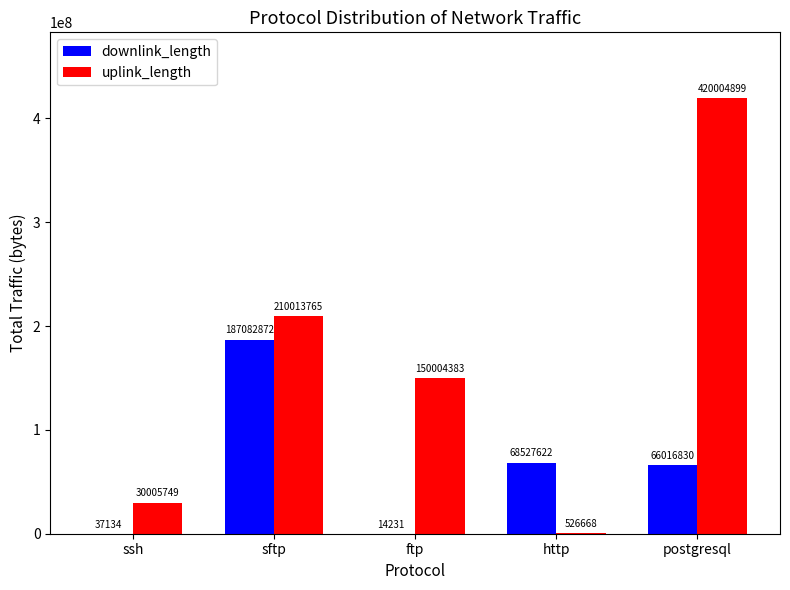

What is the sum of all downlink_length values?

321678689